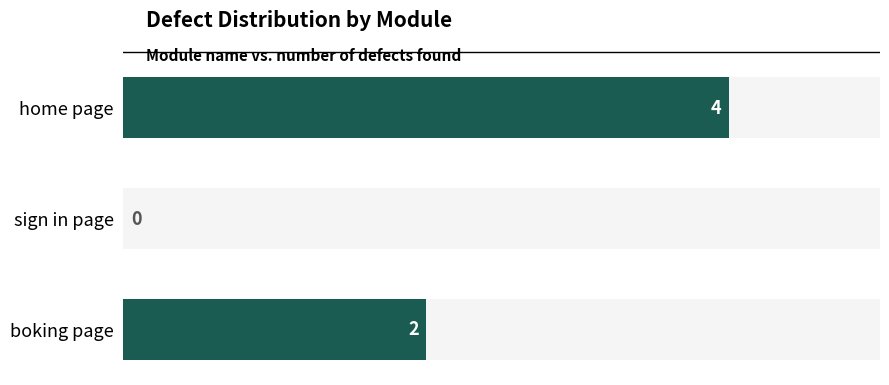

Count the values in the range 0 to 4.

3